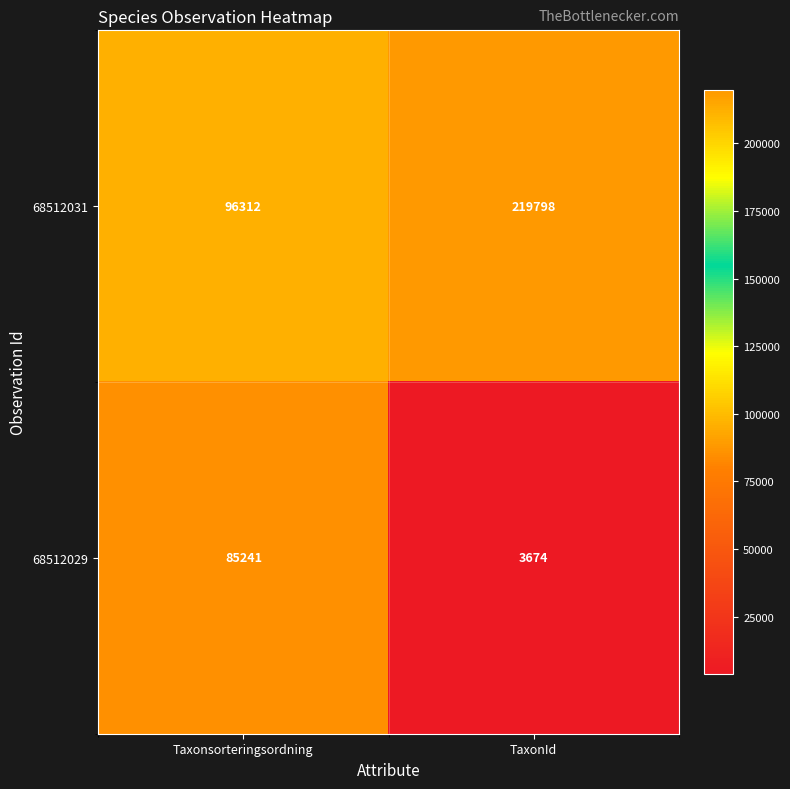

What is the sum of all 68512031 values?

316110